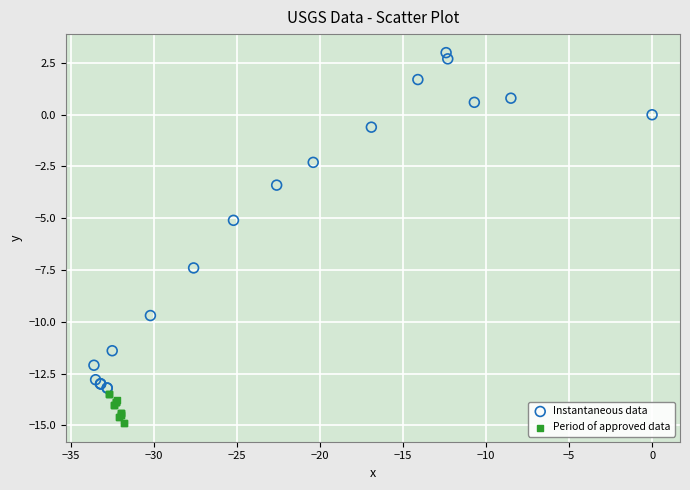

What are all the series names shown in the legend?

Instantaneous data, Period of approved data